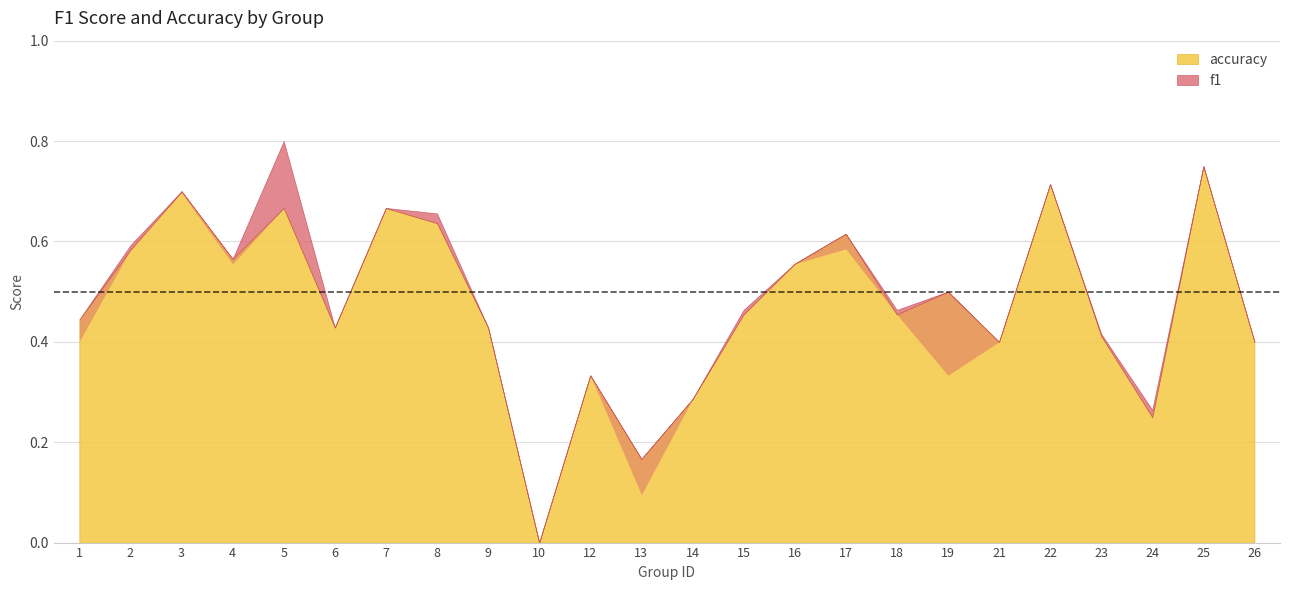

Count the number of categories in the chart.

24